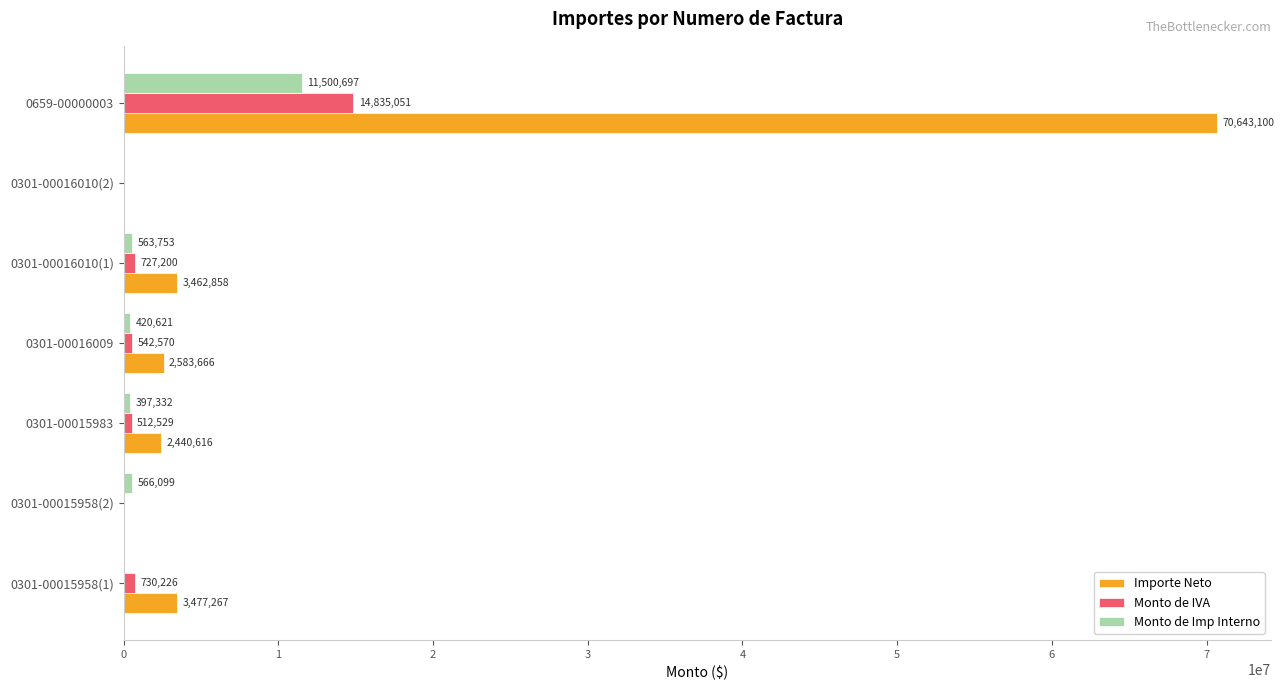

Which category has the highest value in the Monto de Imp Interno series?

0659-00000003